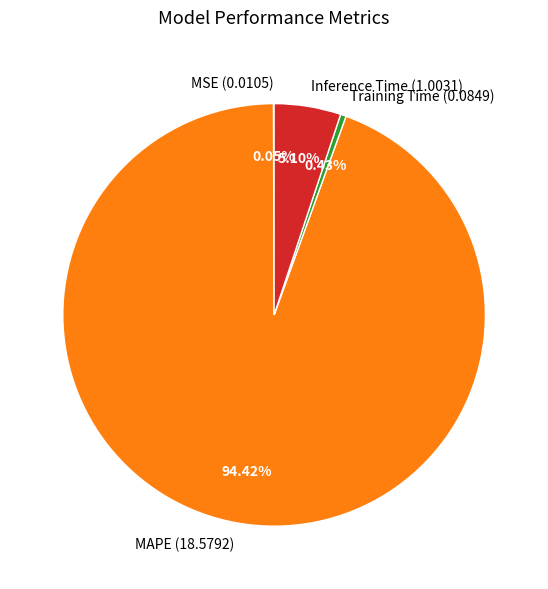

Between Inference Time (1.0031) and MAPE (18.5792), which is larger?

MAPE (18.5792)